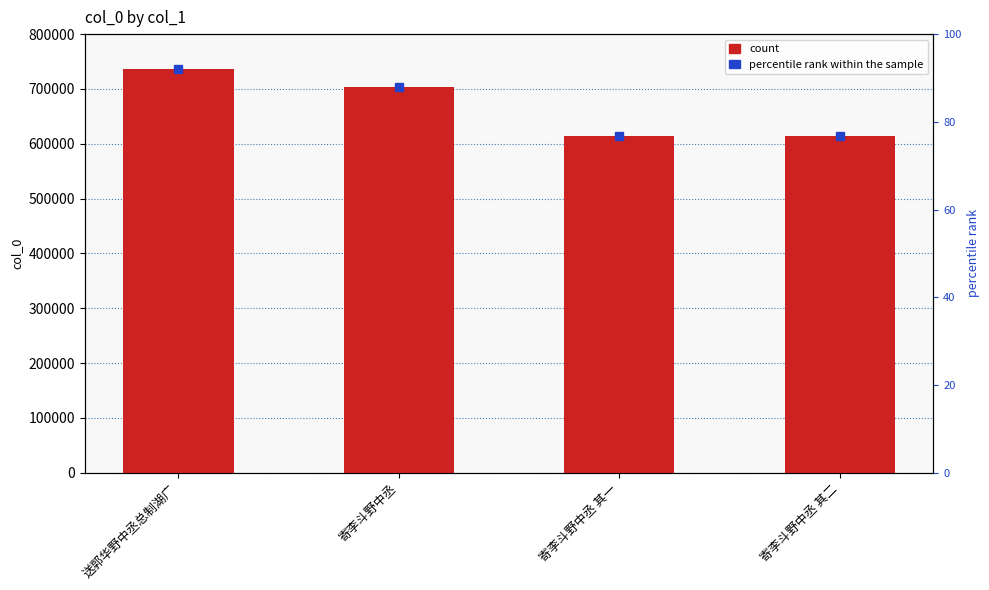

Reading left to right, extract all data points from this chart.

736237	703926	615015	615016